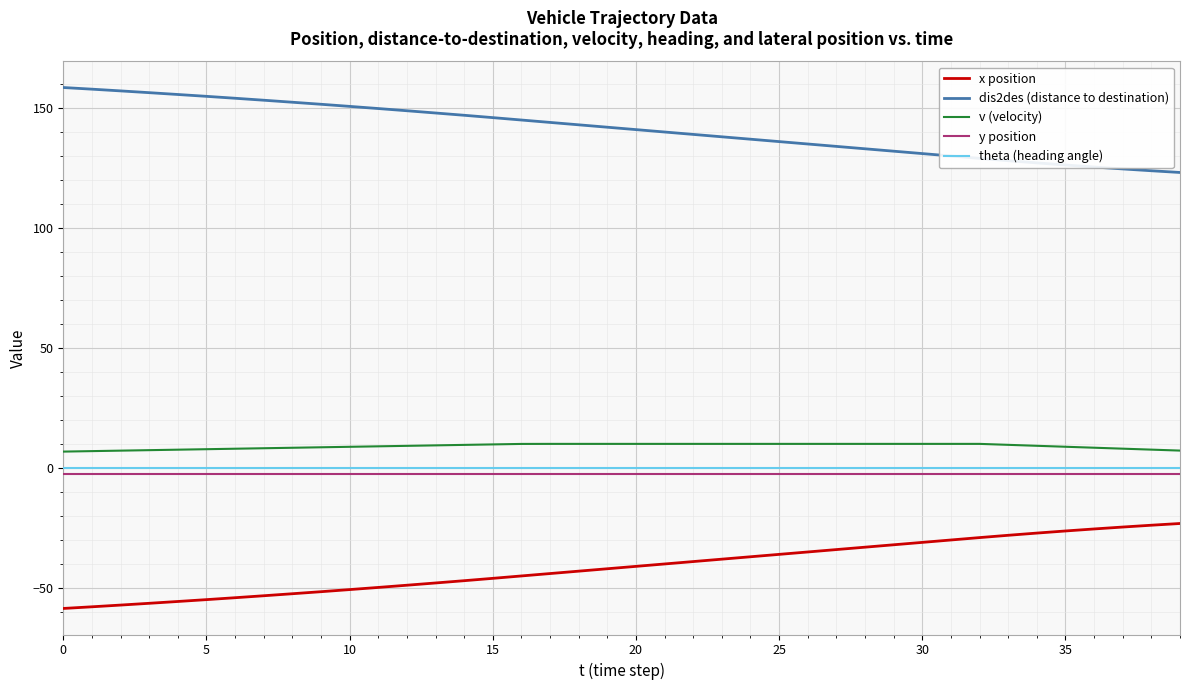

True or false: v (velocity) and dis2des (distance to destination) intersect in this chart.

False